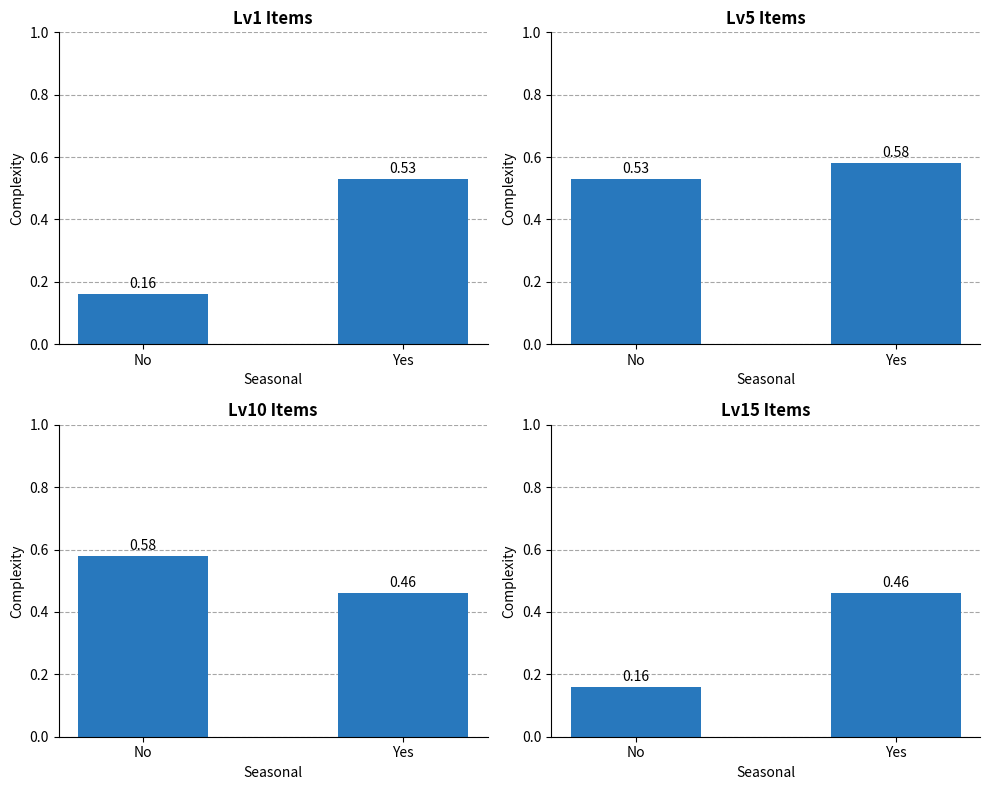

What value does the Lv10 Items series have at No?

0.6